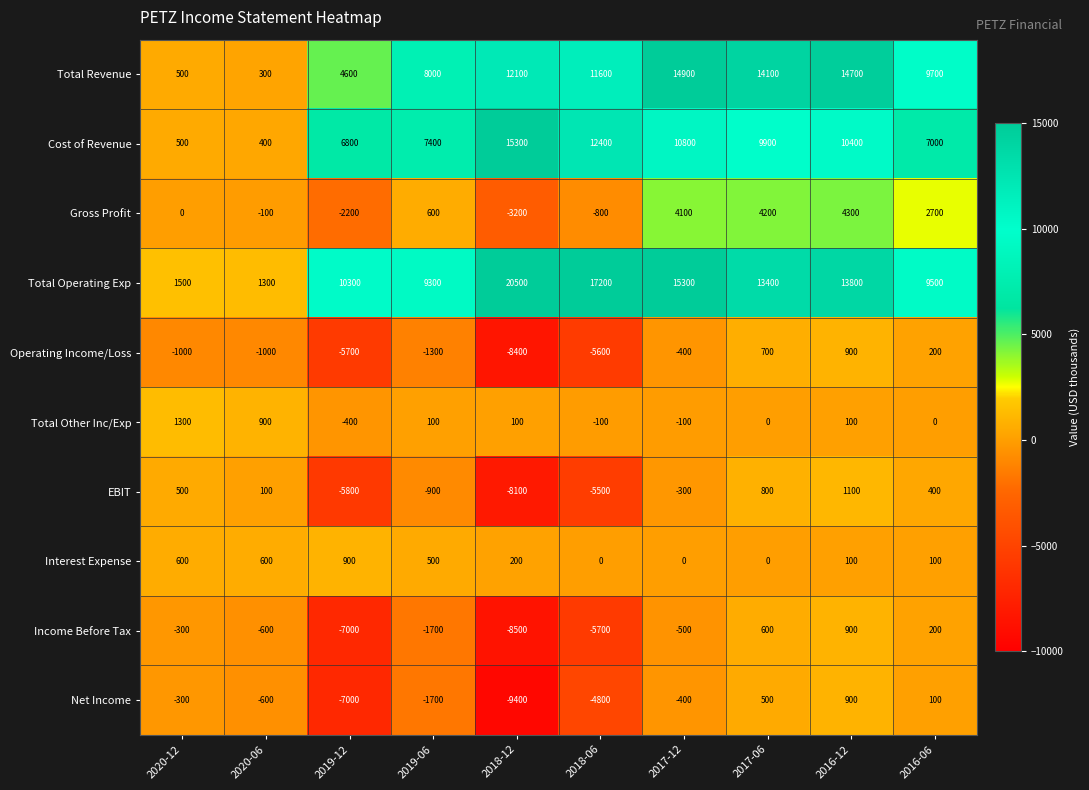

How many categories are shown in the chart?

10